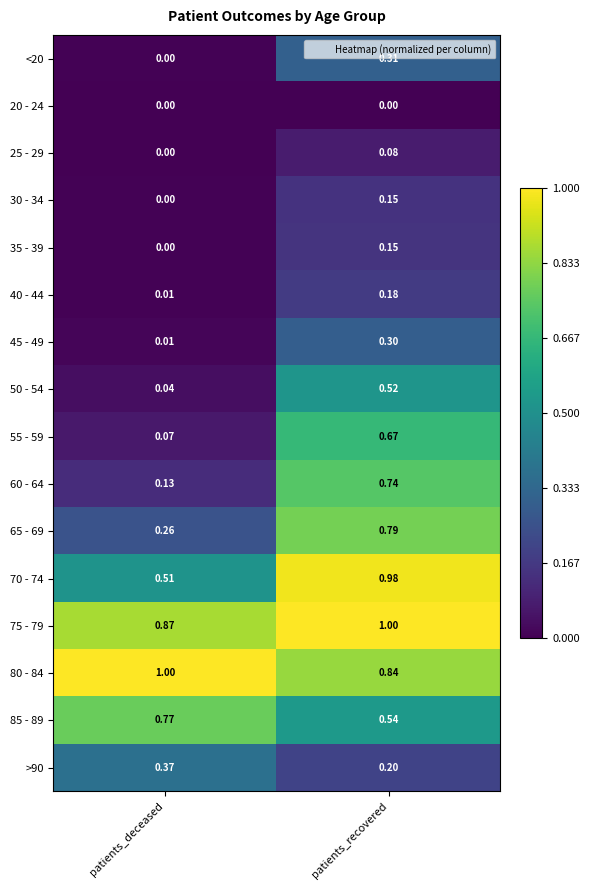

At which label does 75 - 79 reach its peak?

patients_recovered